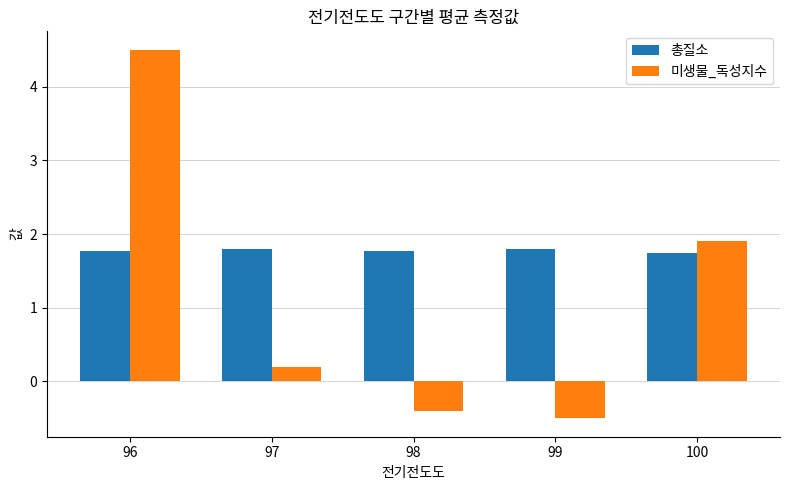

List the series in order of their overall mean, lowest first.

미생물_독성지수, 총질소